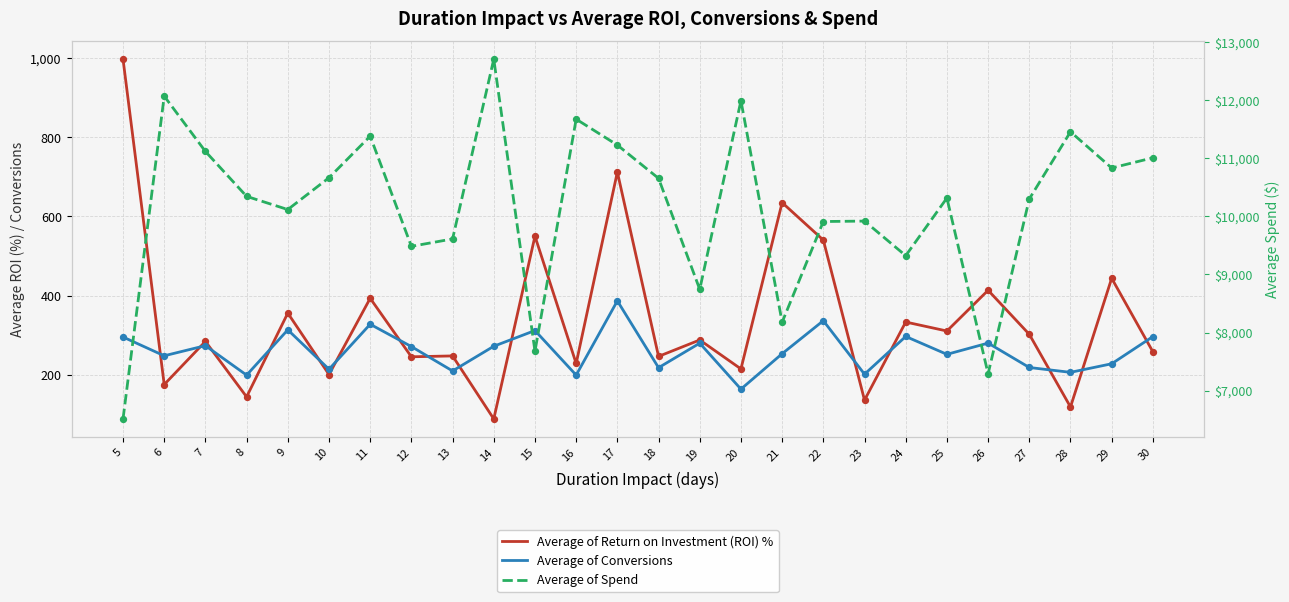

What are all the series names shown in the legend?

Average of Return on Investment (ROI) %, Average of Conversions, Average of Spend